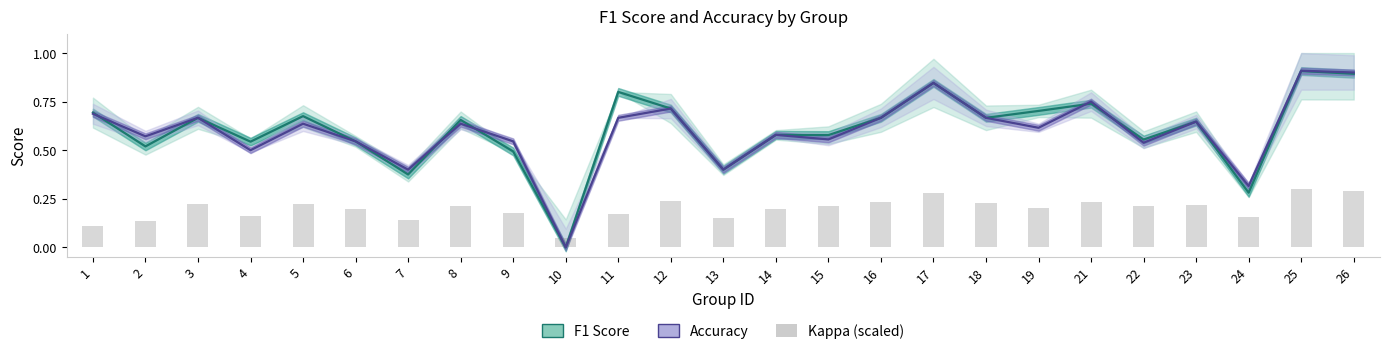

The value of f1 at 23 is 0.6. True or false?

True